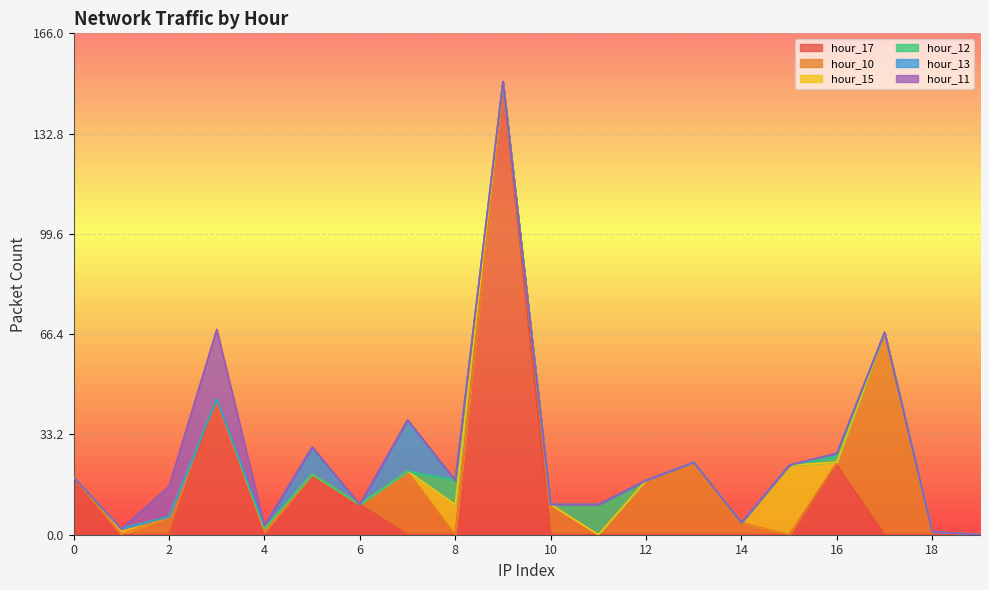

Between 8 and 18, which is larger?

8